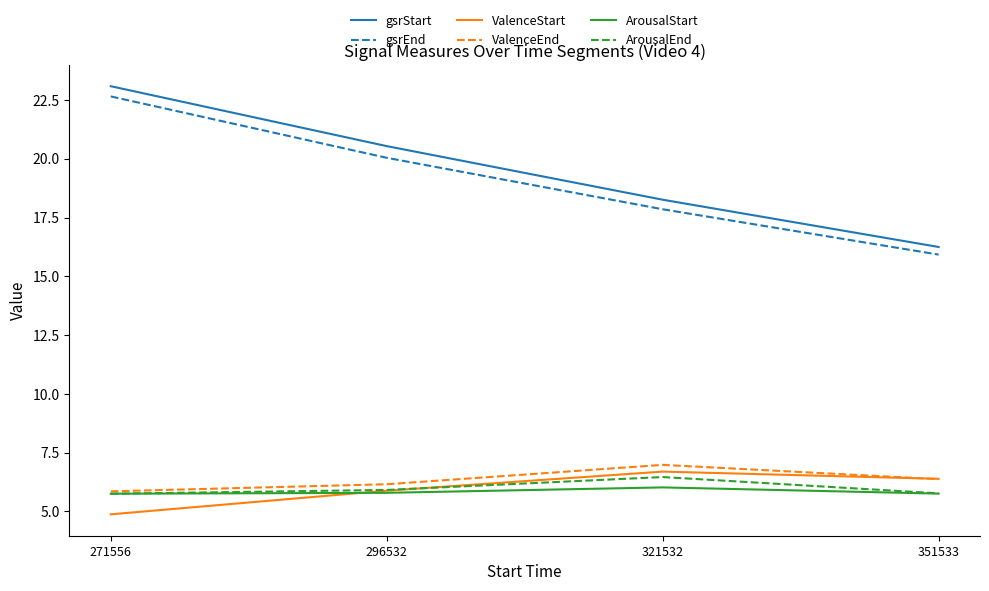

How many interior local peaks does the ArousalEnd series have?

1